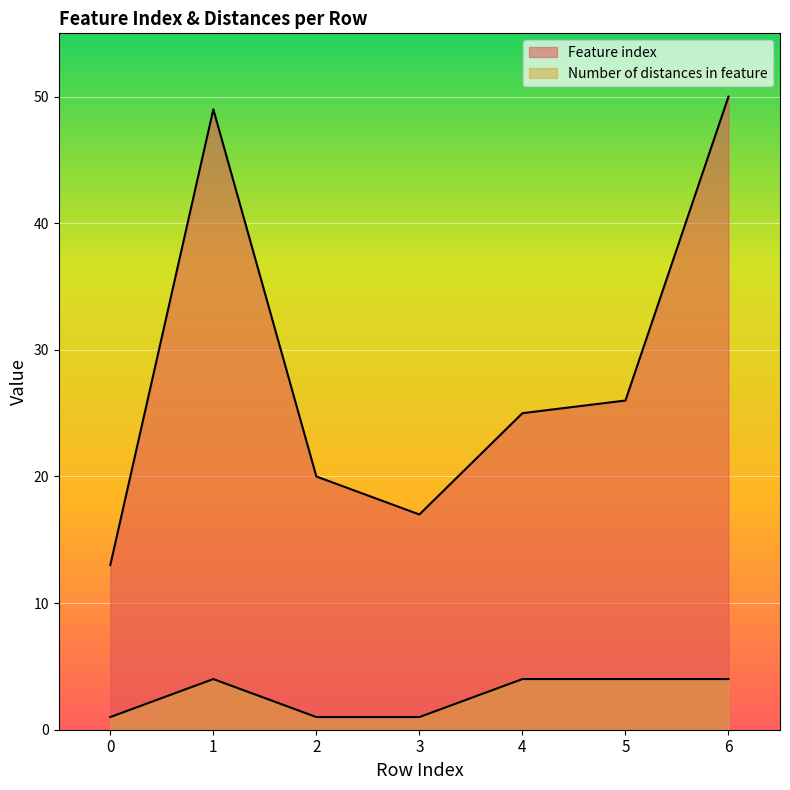

What is the value of the Number of distances in feature point at the 2nd from the left?

4